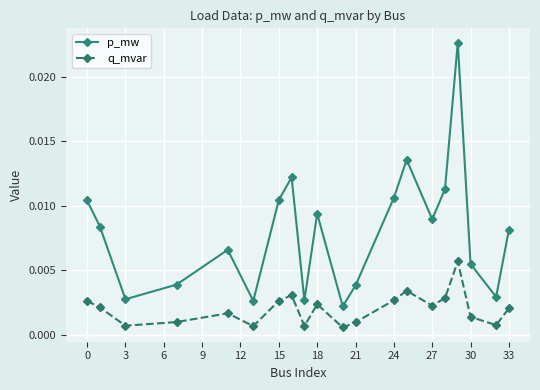

Rank the series by their maximum value, from highest to lowest.

p_mw, q_mvar